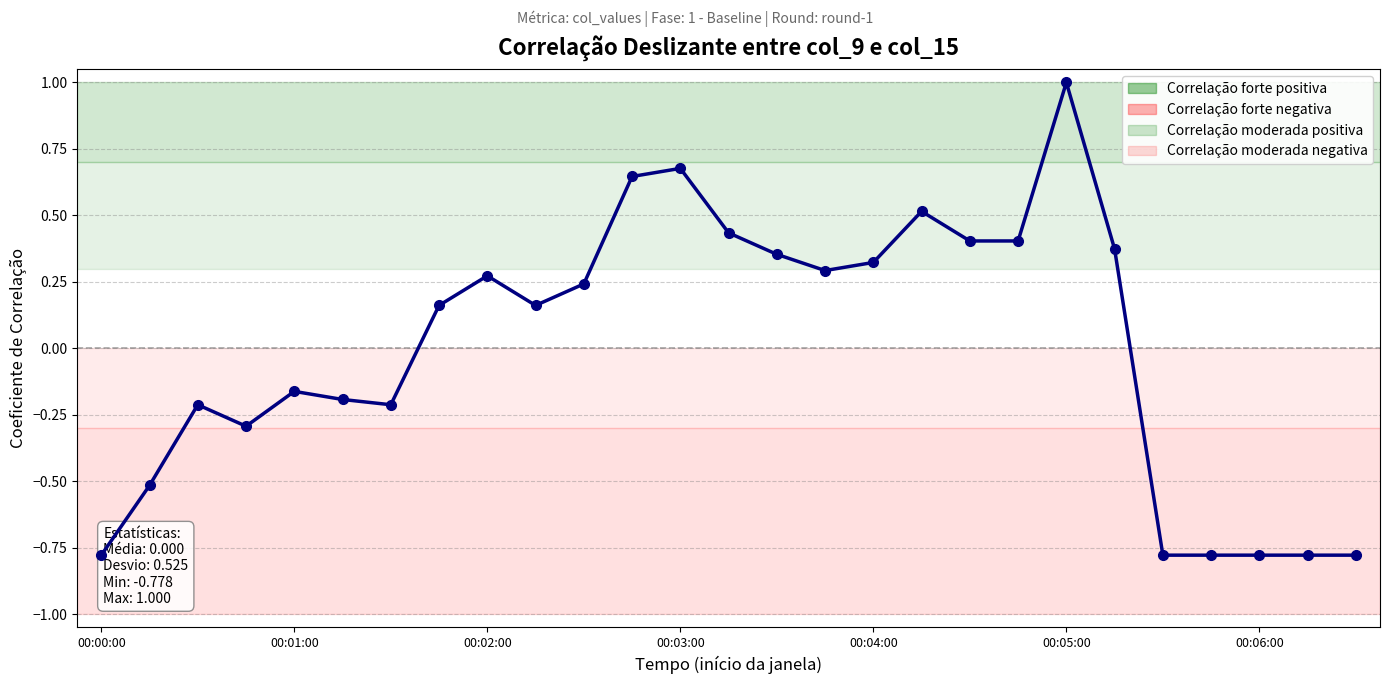

What is the maximum value shown in the chart?

1.0